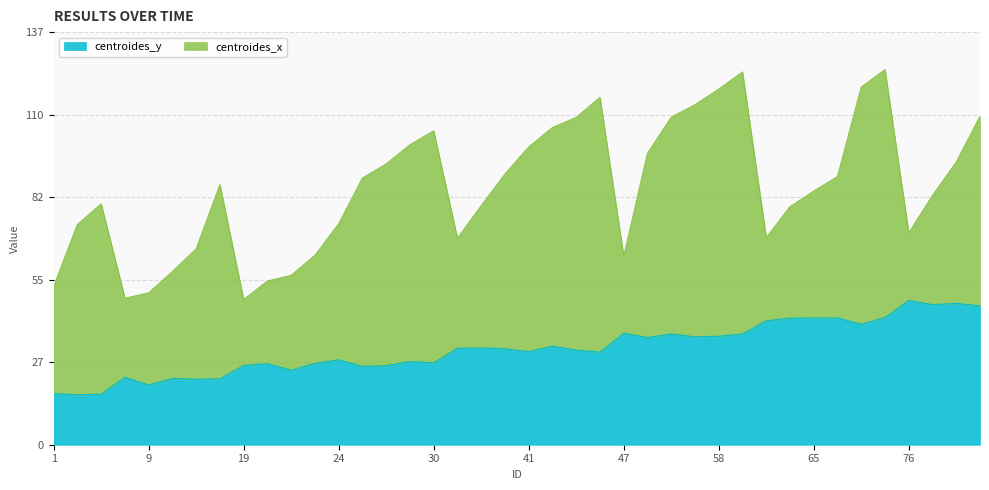

The value at 81 is 46.9. True or false?

True